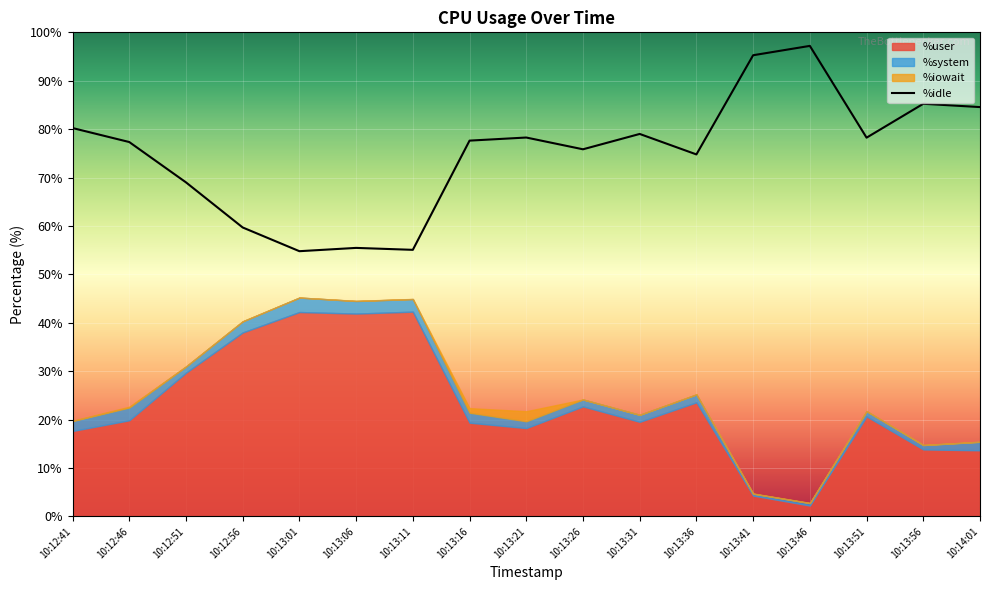

How many points are lower than both their immediate neighbors (excluding endpoints)?

5